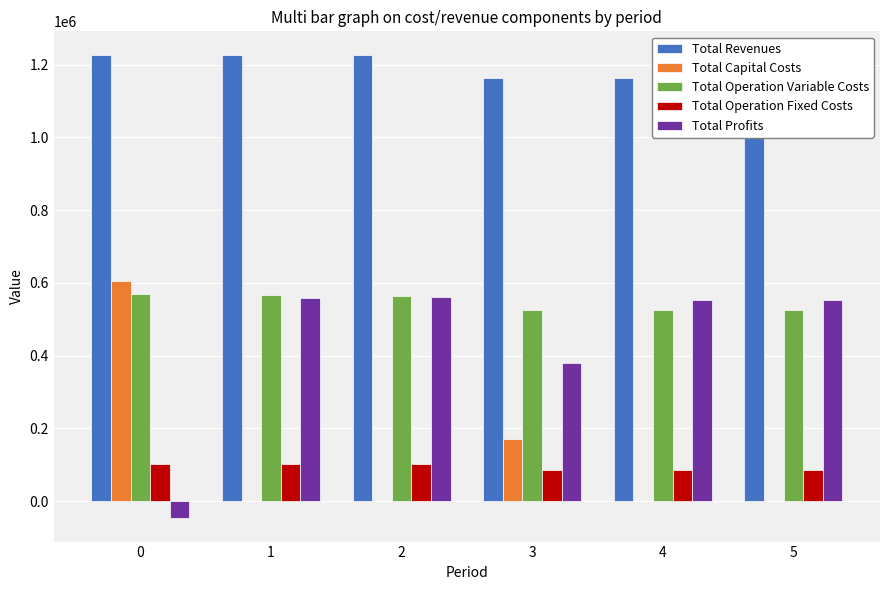

Reading right to left, list all the values displayed in this chart.

Total Revenues: 5=1163771.5	4=1163771.5	3=1163771.5	2=1227764.4	1=1227764.4	0=1227764.4
Total Capital Costs: 5=0.0	4=0.0	3=171200.0	2=0.0	1=0.0	0=604603.0
Total Operation Variable Costs: 5=524258.4	4=525572.2	3=526884.1	2=565318.6	1=566777.4	0=568234.1
Total Operation Fixed Costs: 5=86503.0	4=86503.0	3=86503.0	2=102139.8	1=102139.8	0=102139.8
Total Profits: 5=553010.1	4=551696.4	3=379184.4	2=560306.0	1=558847.3	0=-47212.5